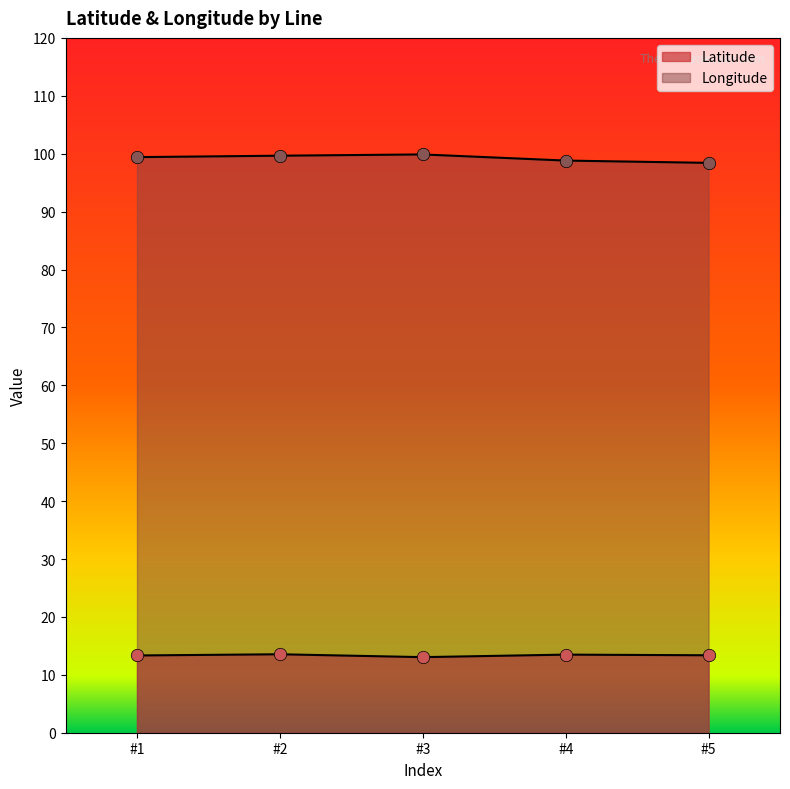

What is the total value across all series at #1?

112.7